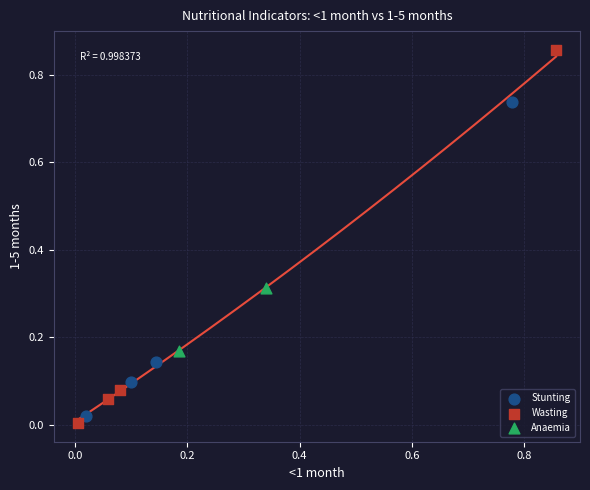

Which series contains the highest Y value?

Wasting